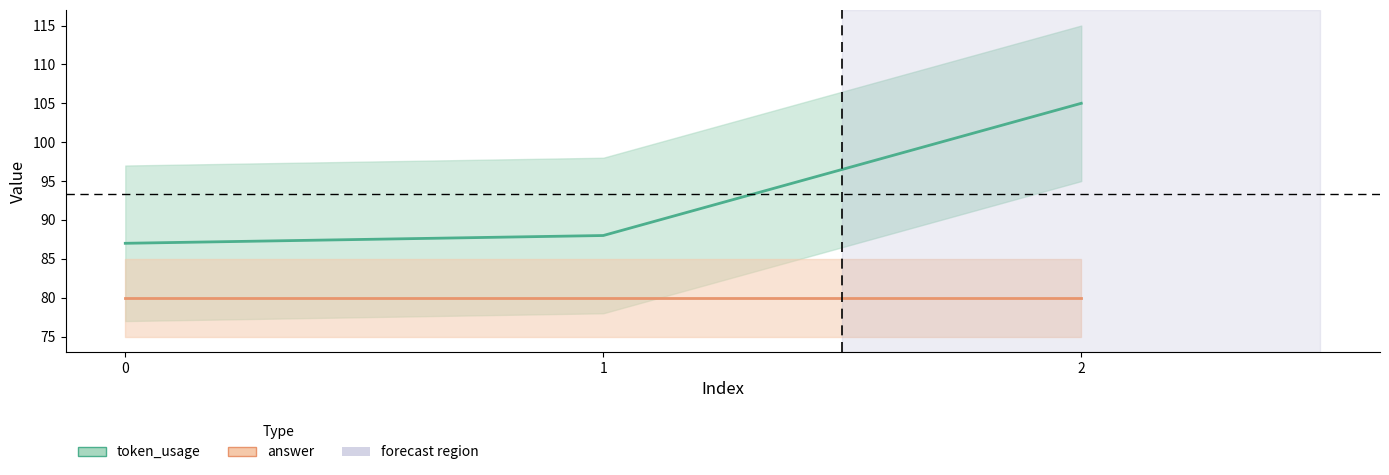

Rank the categories by answer value from highest to lowest.

0, 1, 2